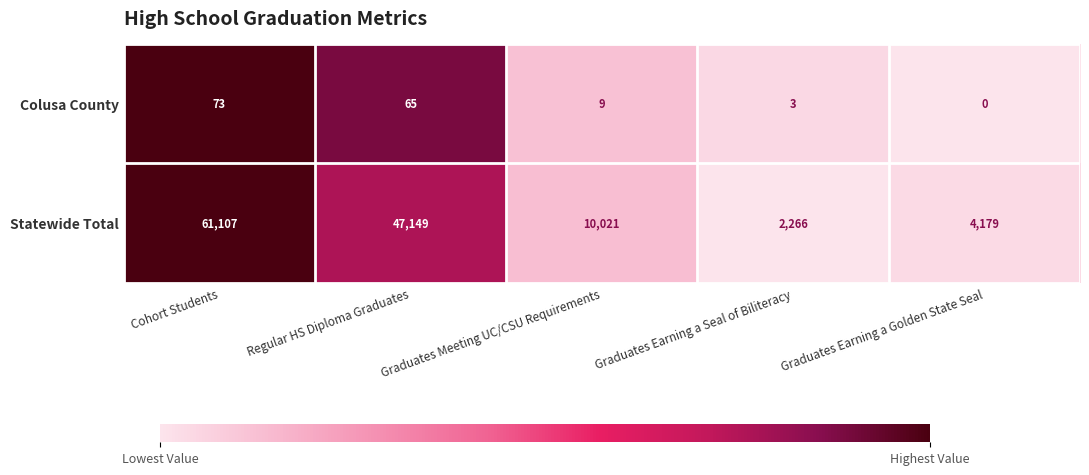

At how many categories does at least one series exceed 0?

5